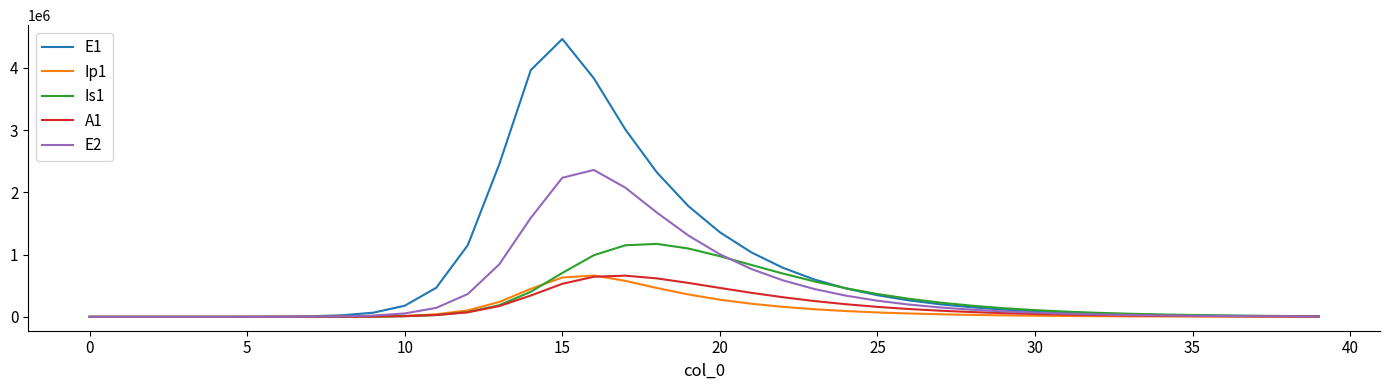

Which series has the widest spread of values?

E1